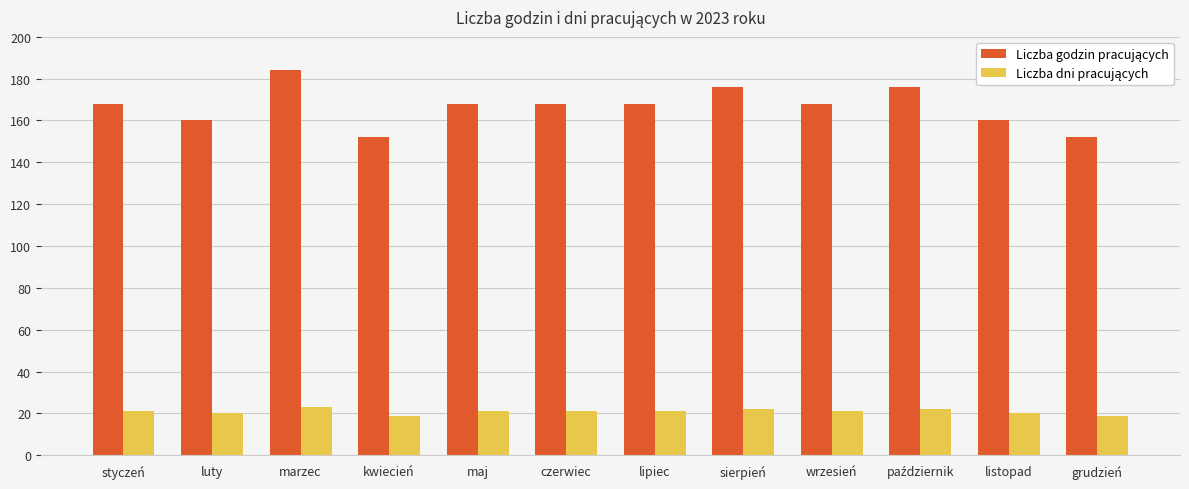

What is the spread (max minus min) of values at marzec?

161